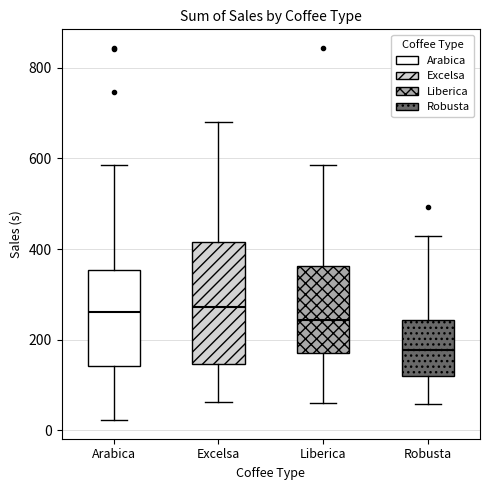

Reading left to right, read every box against the y-axis: the position of its median line, the range the box covers, and the ends of its whiskers. The values are not printed on the chart, so give them approximately, as read against the axis.

Arabica: median 260, box 140 to 360, whiskers 20 to 580
Excelsa: median 280, box 140 to 420, whiskers 60 to 680
Liberica: median 240, box 180 to 360, whiskers 60 to 580
Robusta: median 180, box 120 to 240, whiskers 60 to 420